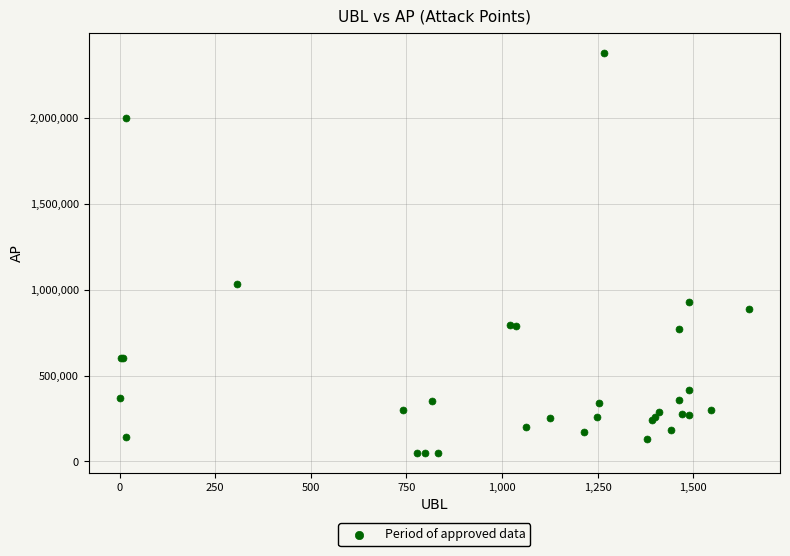

What Y value in the scatter plot is closest to 1214075?

1032100